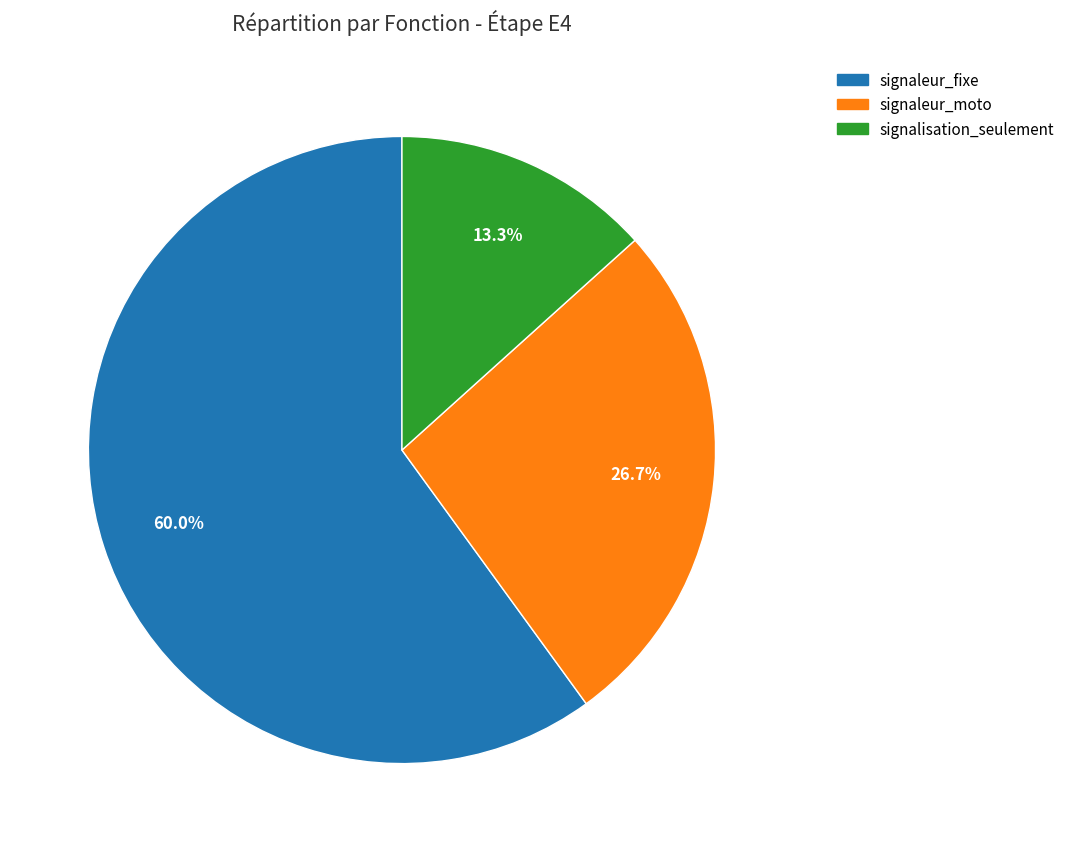

How much of the chart is everything except signaleur_fixe?

40.0%